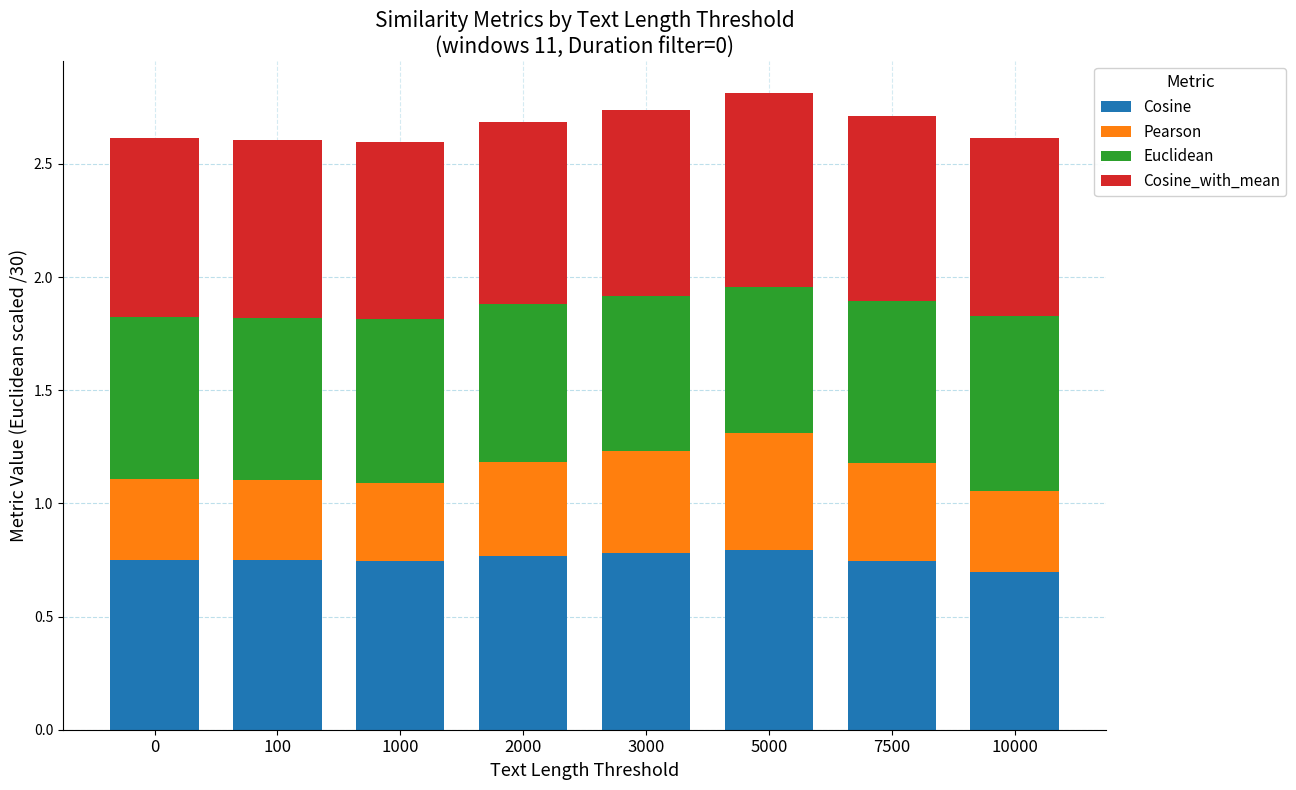

True or false: Cosine has a value of 0.2 at 100.

False